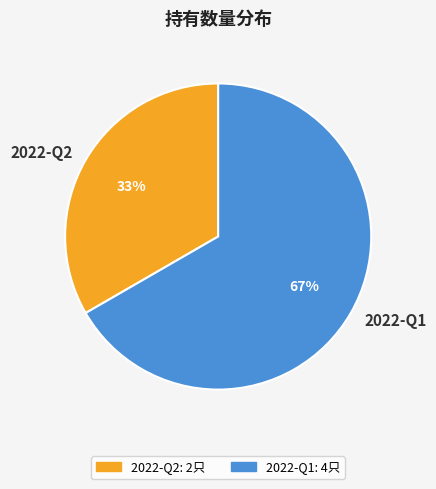

Which category has the biggest portion of the pie?

2022-Q1